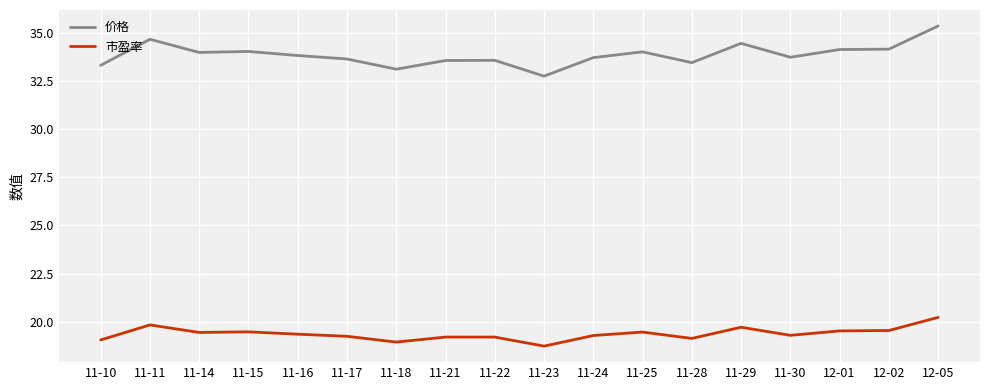

True or false: 市盈率 and 价格 cross at least once.

False